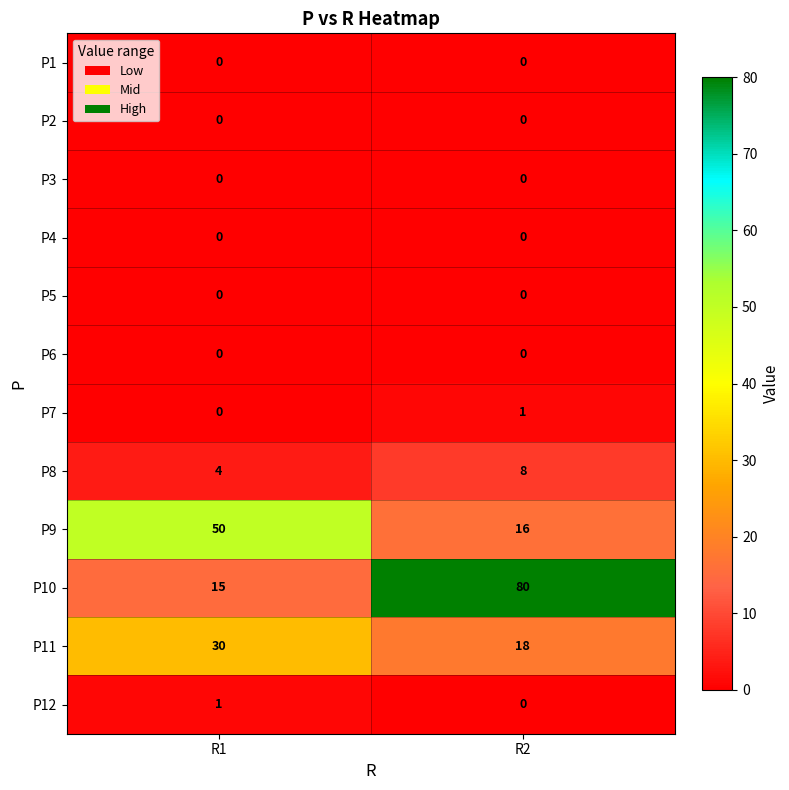

Reading right to left, list all the values displayed in this chart.

P1: R2=0	R1=0
P2: R2=0	R1=0
P3: R2=0	R1=0
P4: R2=0	R1=0
P5: R2=0	R1=0
P6: R2=0	R1=0
P7: R2=1	R1=0
P8: R2=8	R1=4
P9: R2=16	R1=50
P10: R2=80	R1=15
P11: R2=18	R1=30
P12: R2=0	R1=1